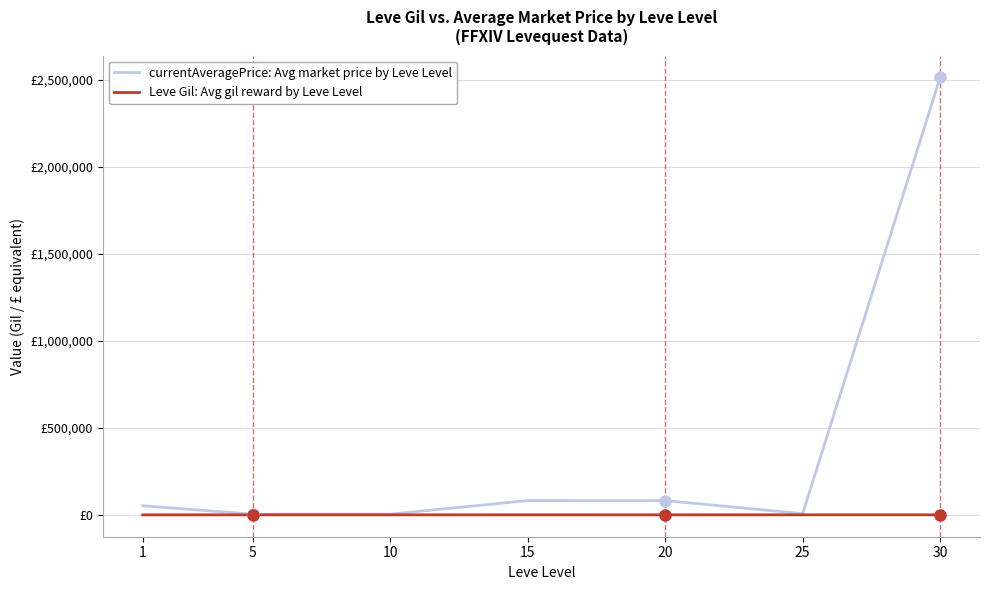

What are all the series names shown in the legend?

currentAveragePrice: Avg market price by Leve Level, Leve Gil: Avg gil reward by Leve Level